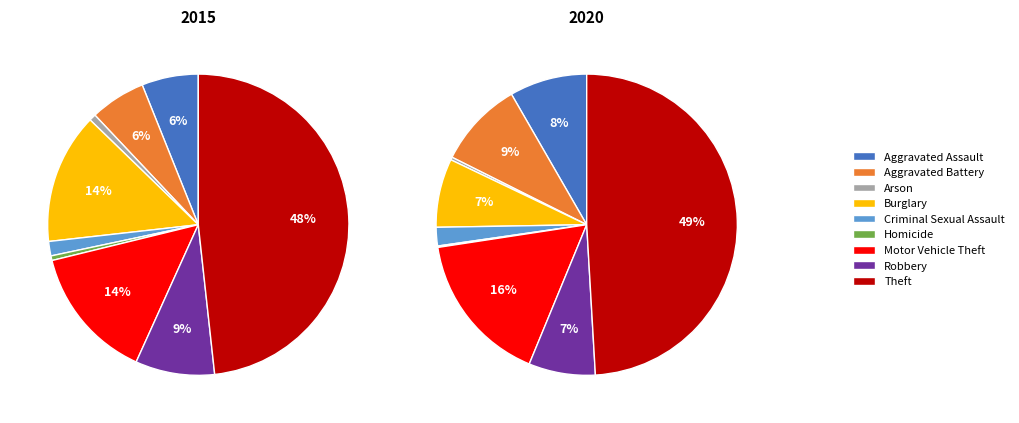

True or false: Arson accounts for 0% of the total.

True